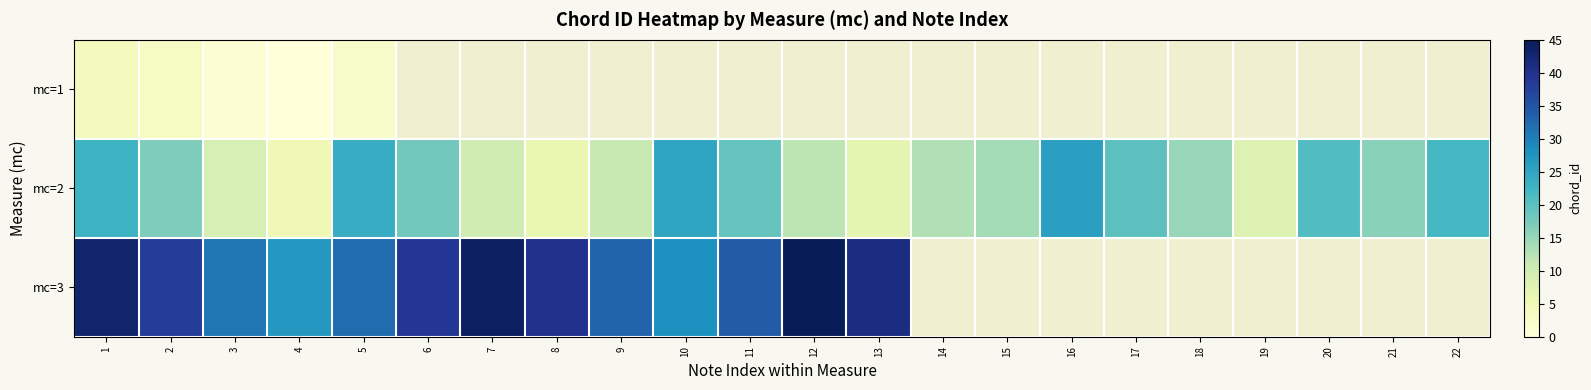

At 8, list the series in order from smallest to largest.

mc=1, mc=2, mc=3